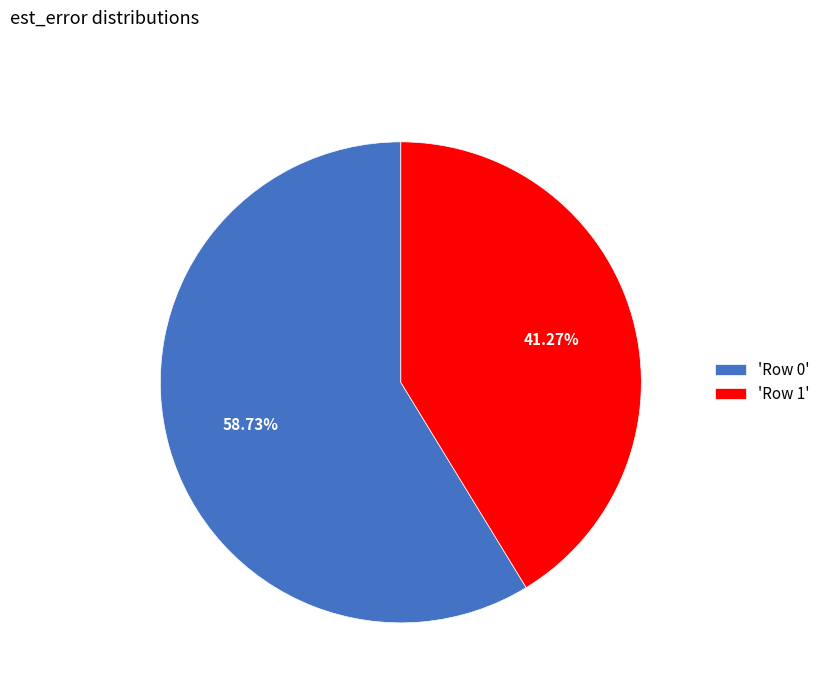

Does 'Row 0' account for over 50% of the chart?

Yes